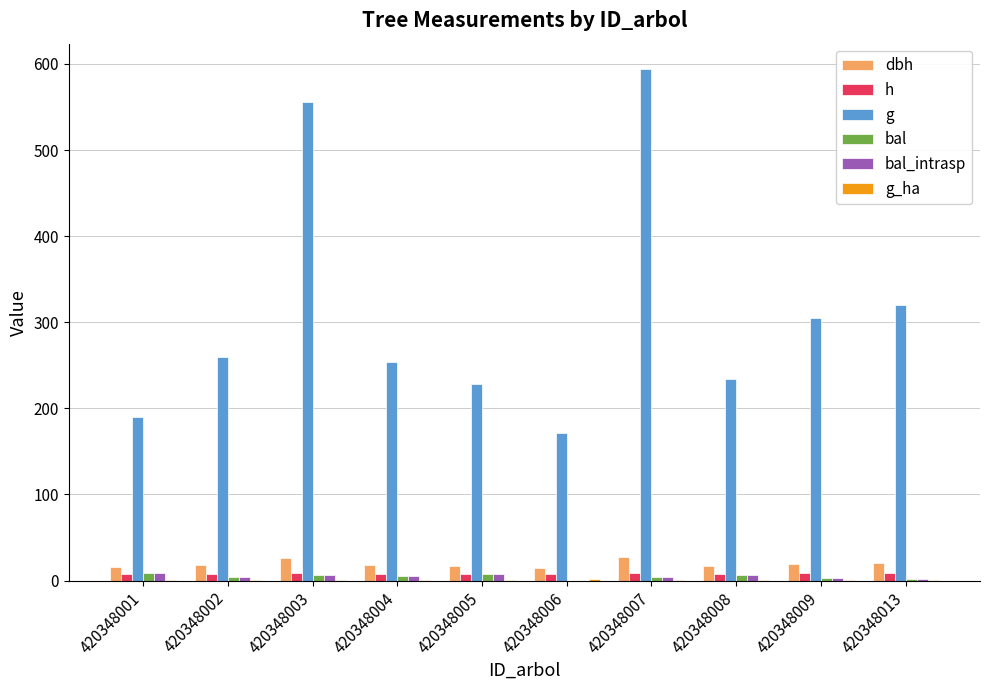

Which series has the largest total across all categories?

g